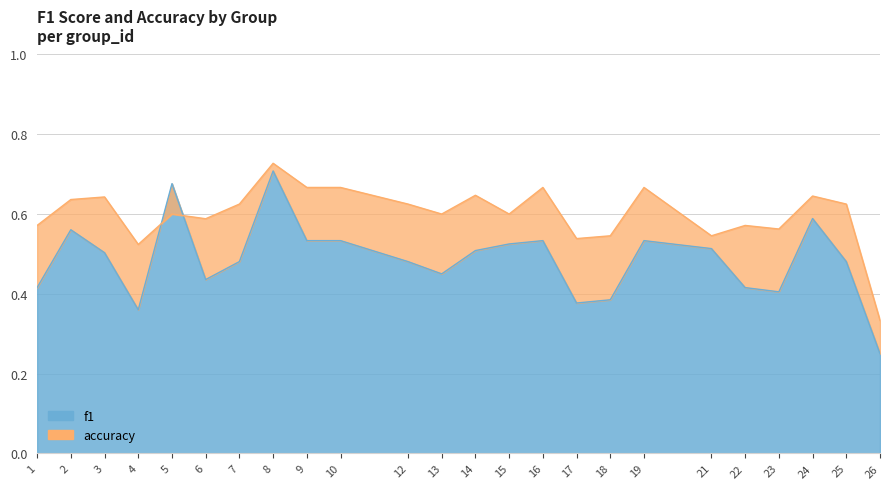

In f1, how many points are lower than both neighbors (excluding endpoints)?

5